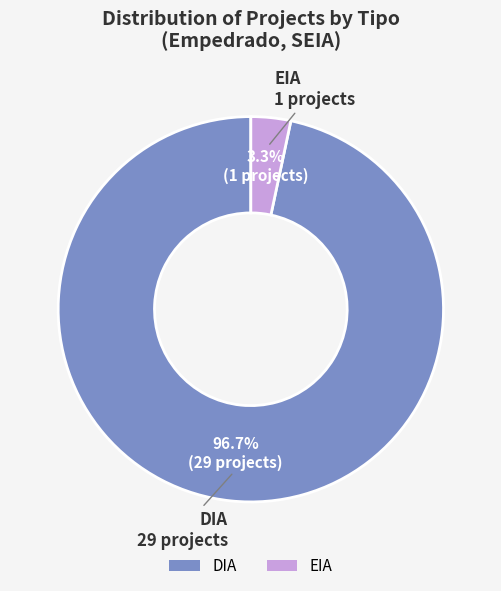

To the nearest percent, what percentage of the pie is EIA?

3%